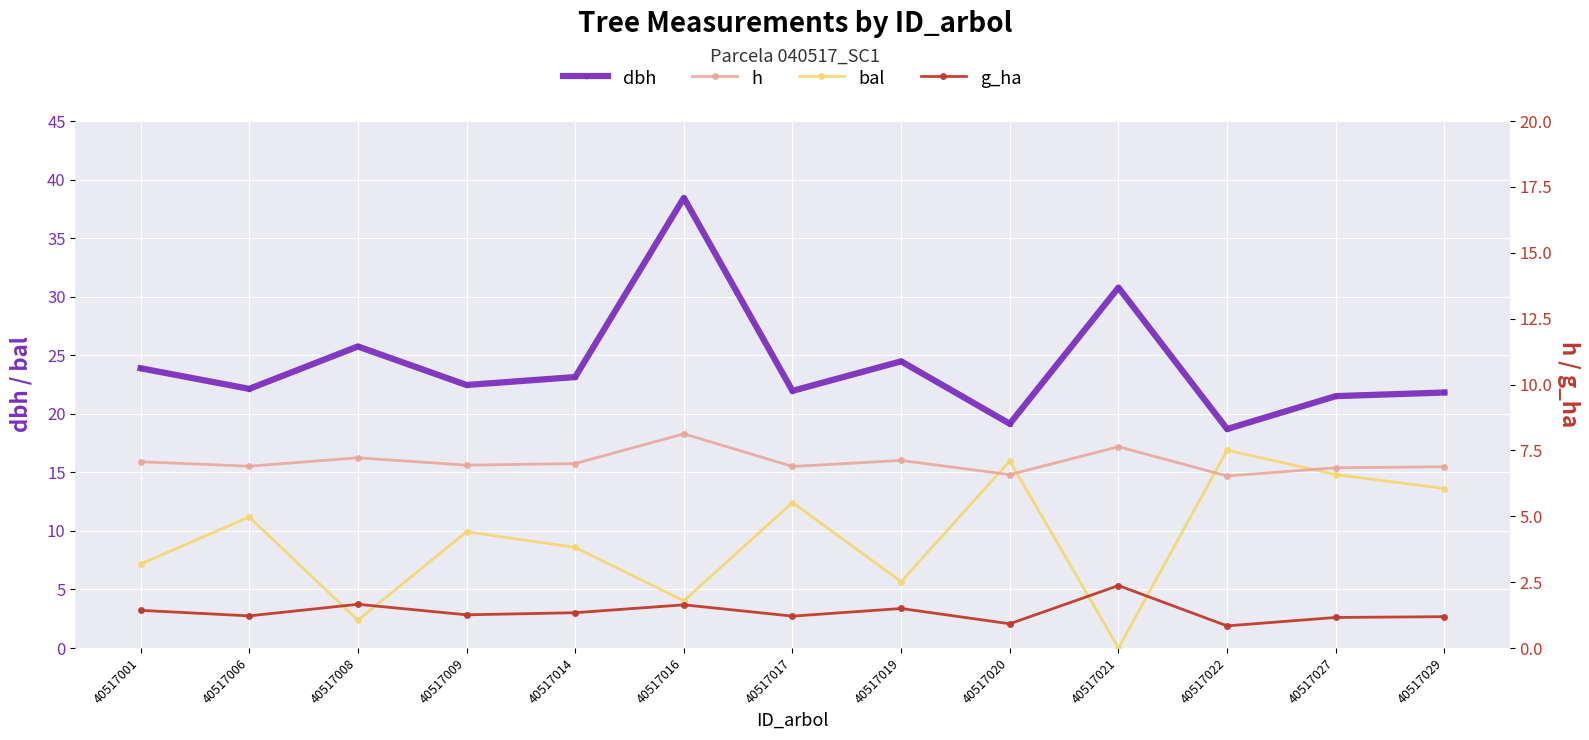

What is the approximate value of dbh at 40517019?

24.5